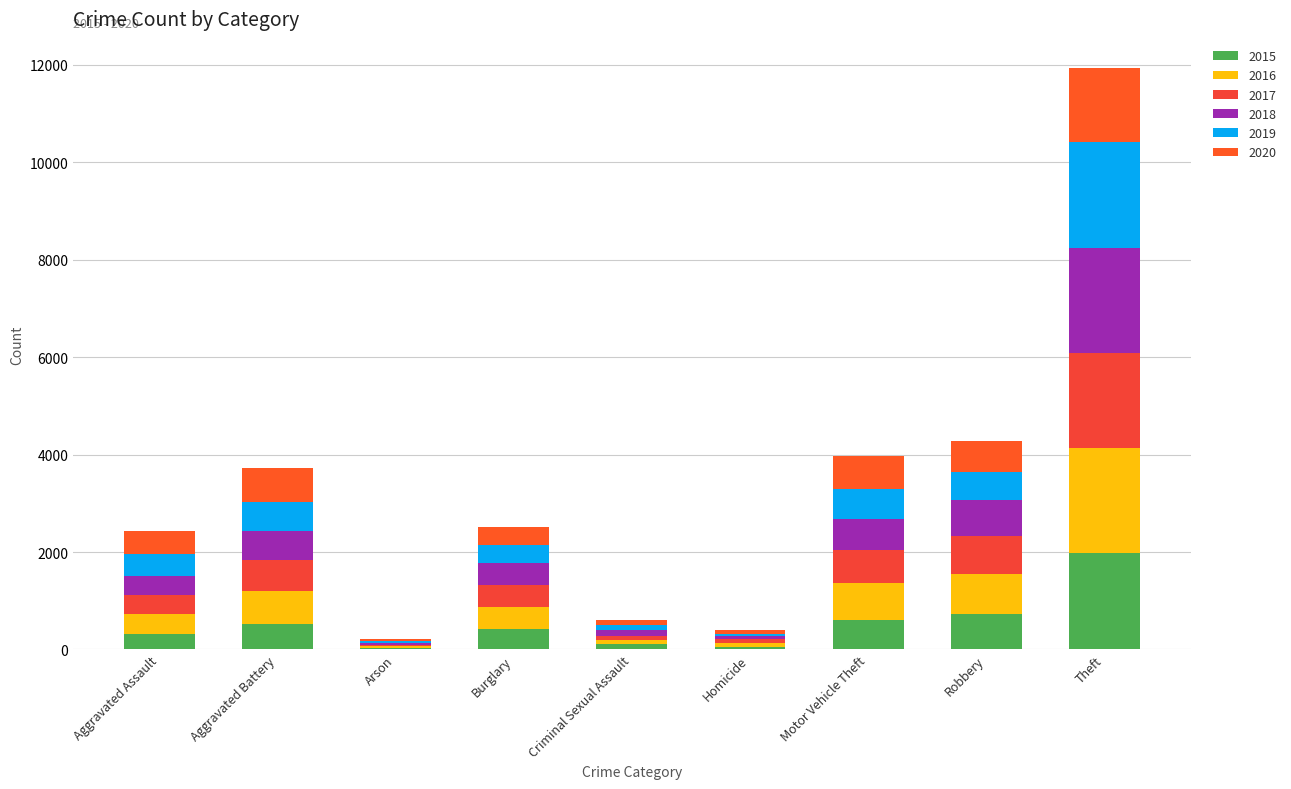

Does the chart contain stacked bars?

Yes